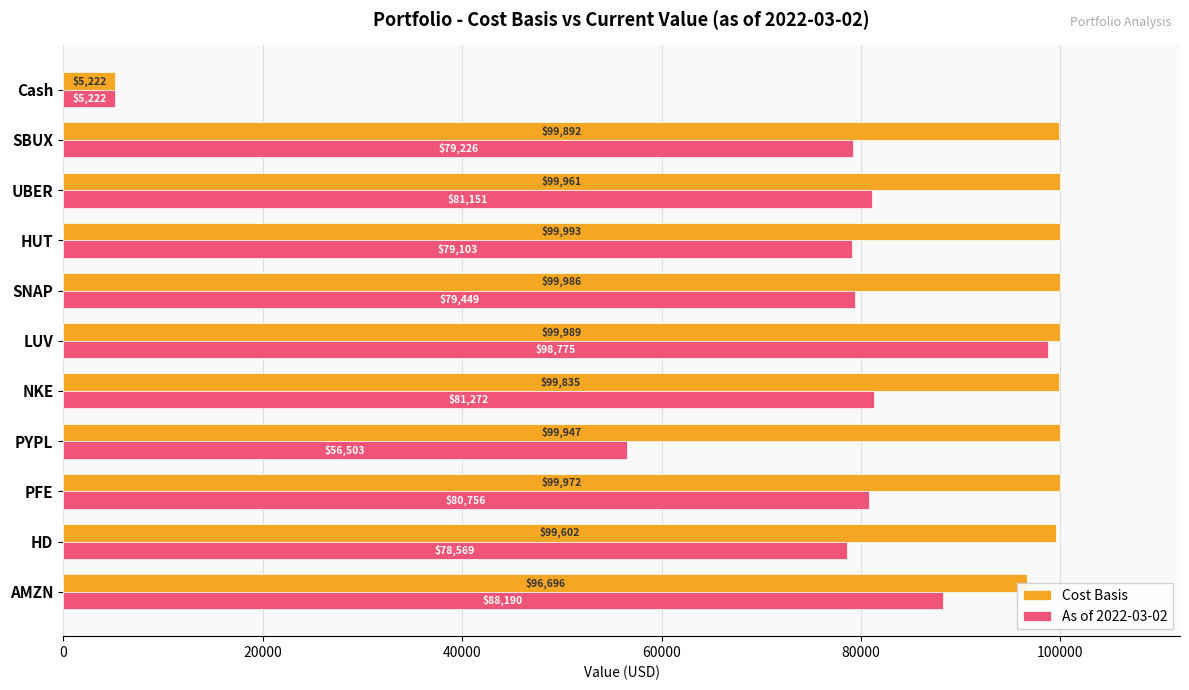

At which category is the sum across all series the highest?

LUV